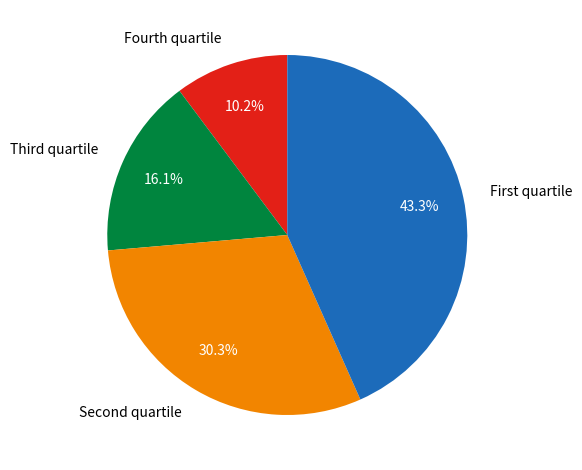

Is there a majority slice in this chart?

No